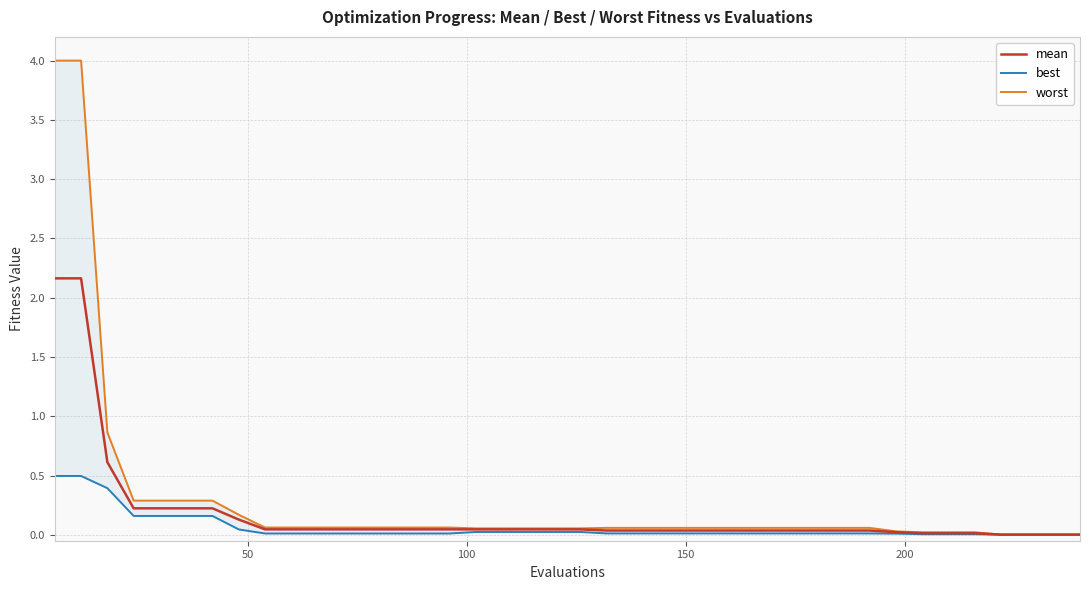

Between 33 and 30, which is larger?

30